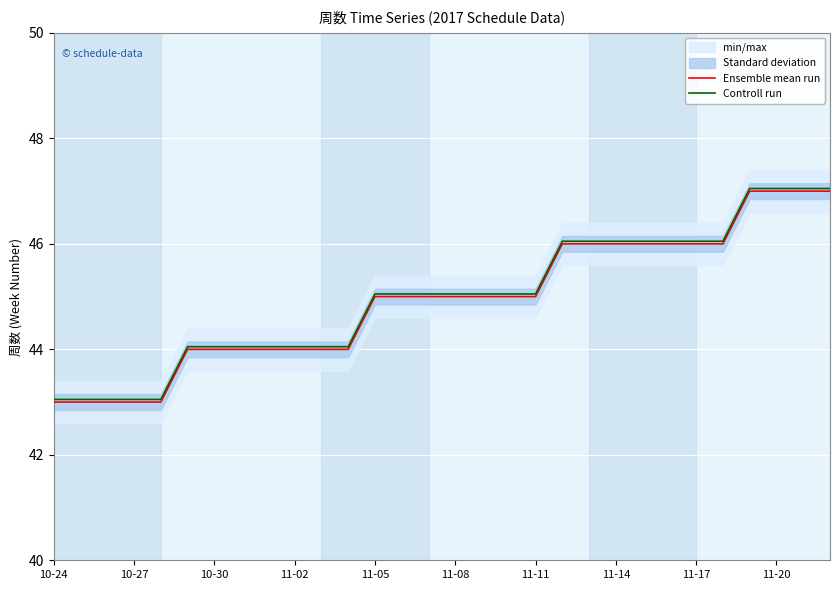

Is it true that Controll run equals 62.3 at 10-24?

False